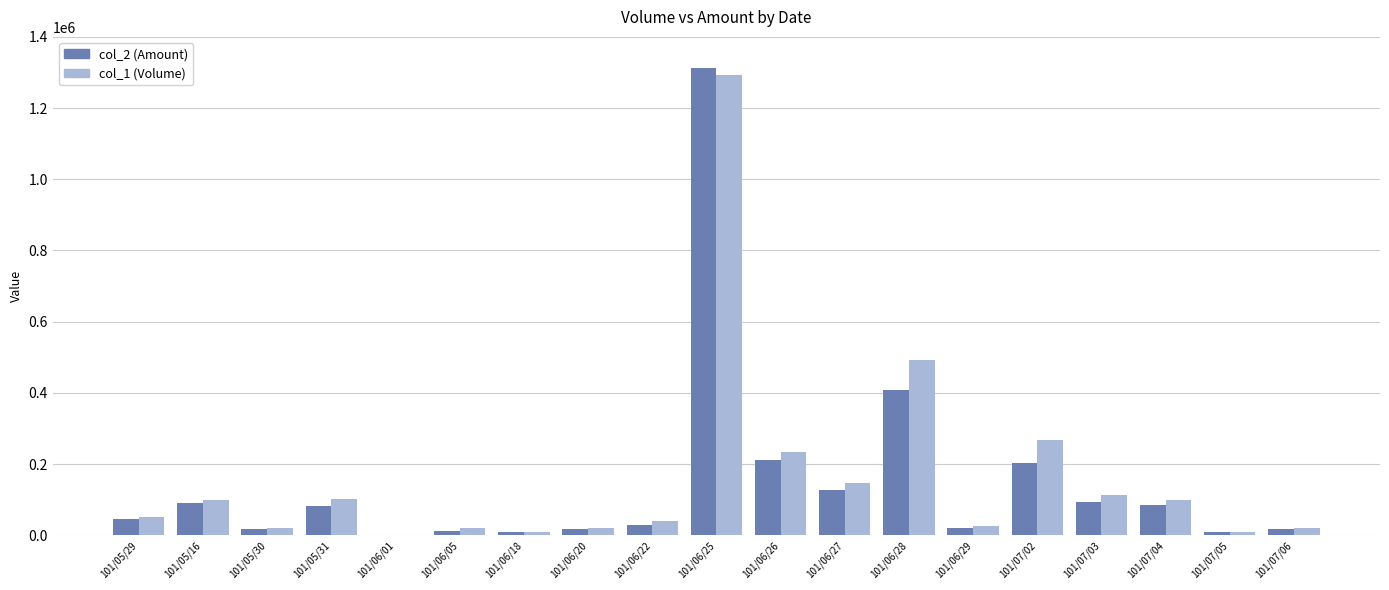

What is the maximum value for col_1 (Volume)?

1294000